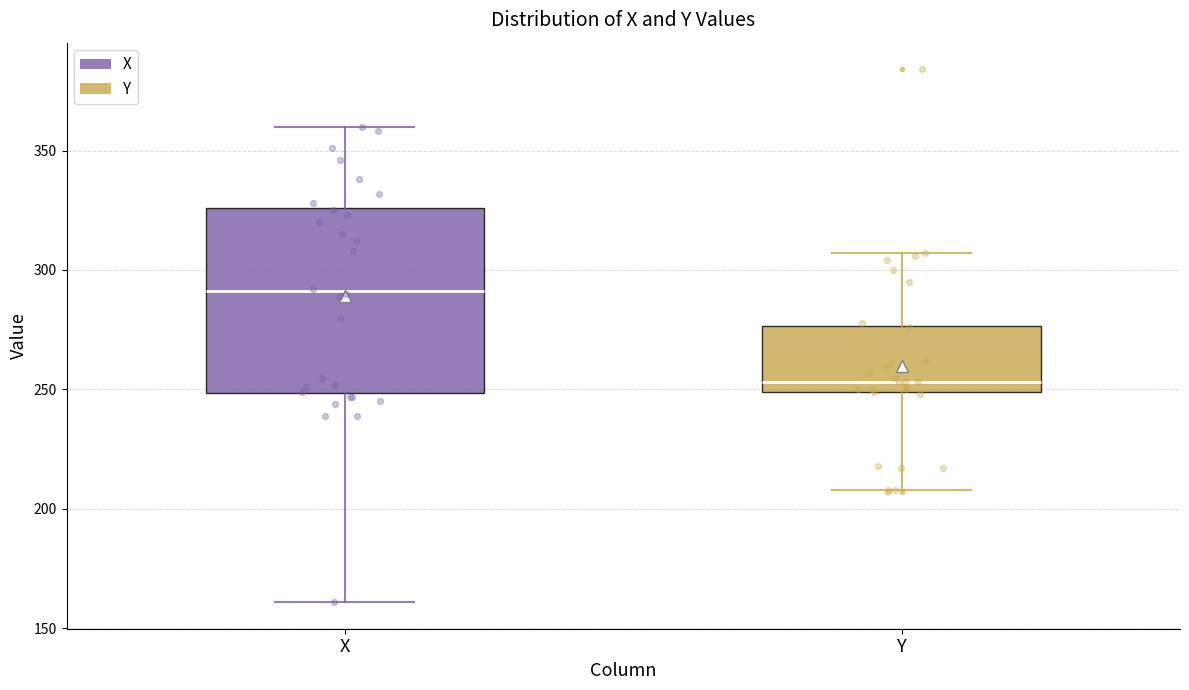

Which box has the lowest median line?

Y